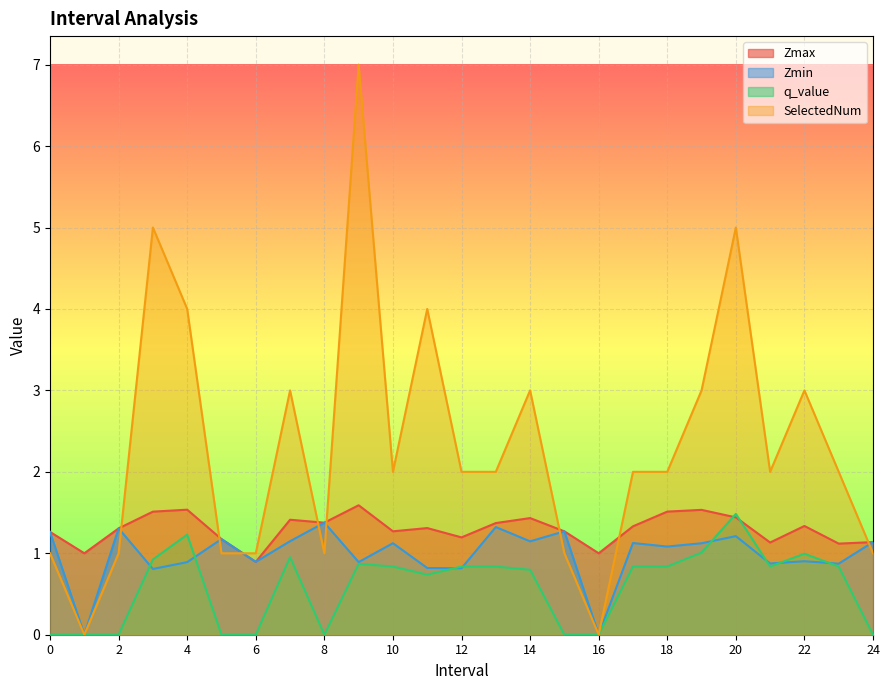

Which series changed the most between 7 and 16?

SelectedNum